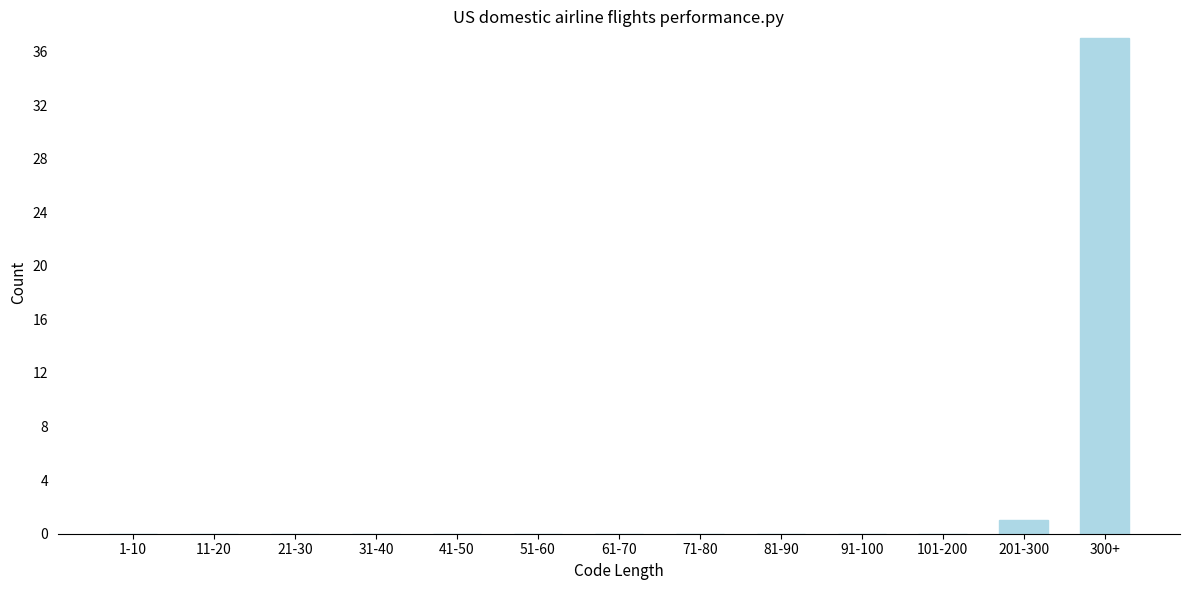

Reading left to right, transcribe all the data shown in this chart.

1-10=0	11-20=0	21-30=0	31-40=0	41-50=0	51-60=0	61-70=0	71-80=0	81-90=0	91-100=0	101-200=0	201-300=1	300+=37